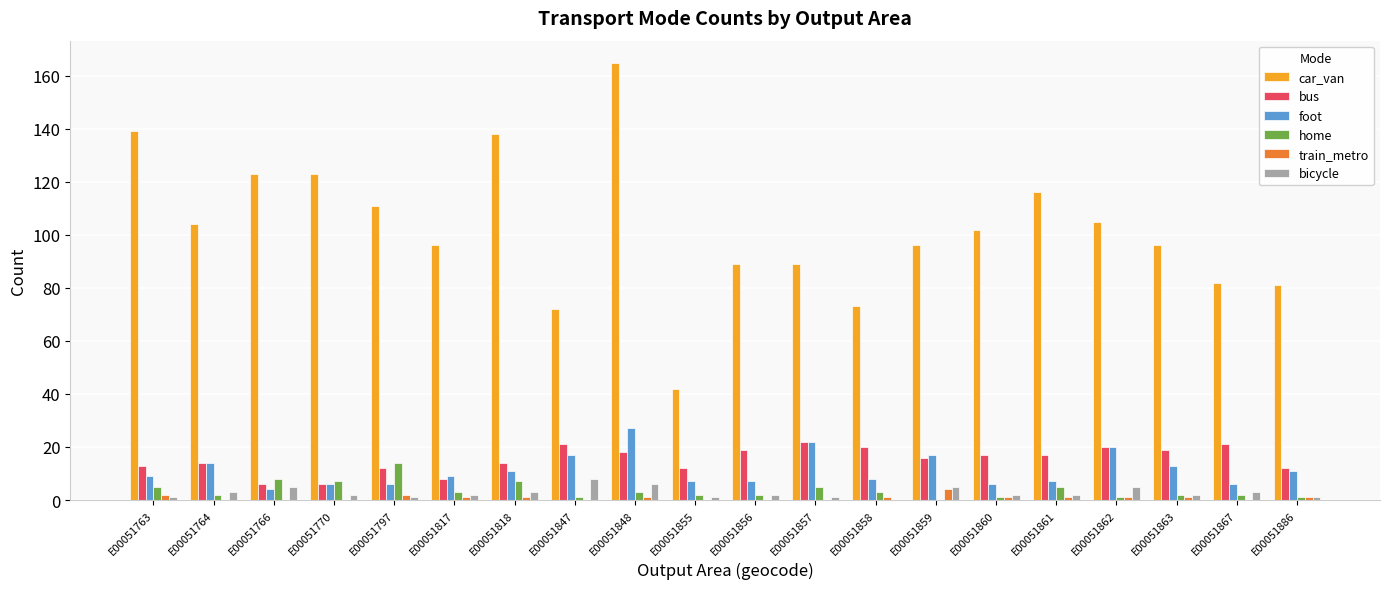

Which series changed the most between E00051848 and E00051863?

car_van